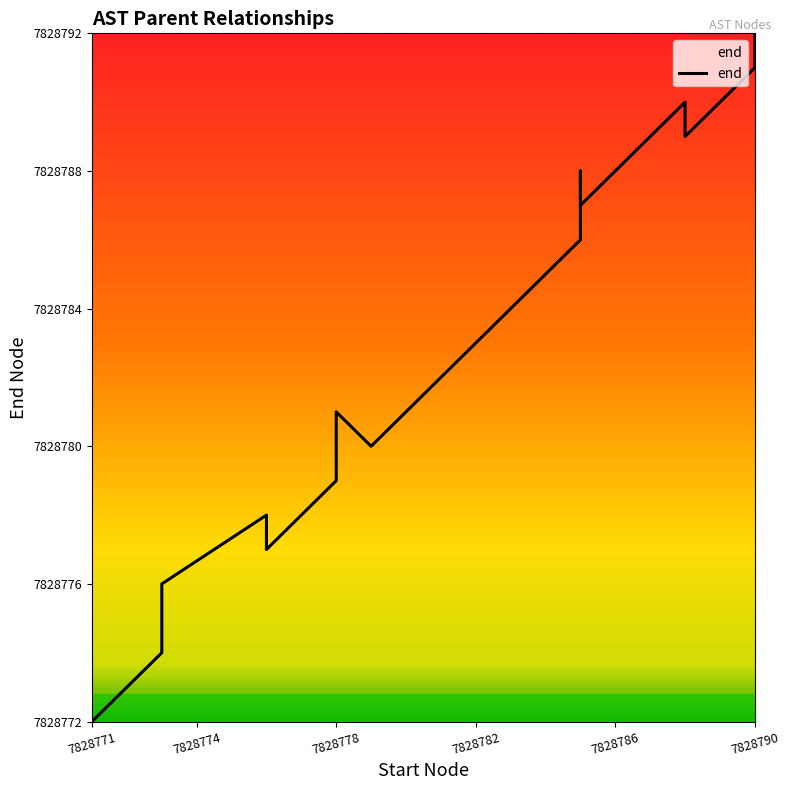

How many distinct data groups are displayed?

1